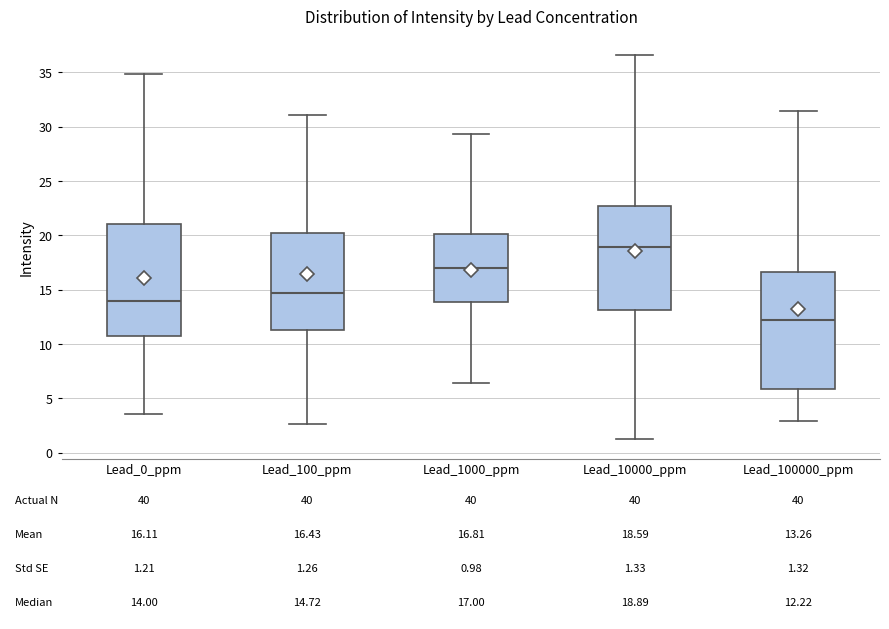

Which box has the highest median line?

Lead_10000_ppm